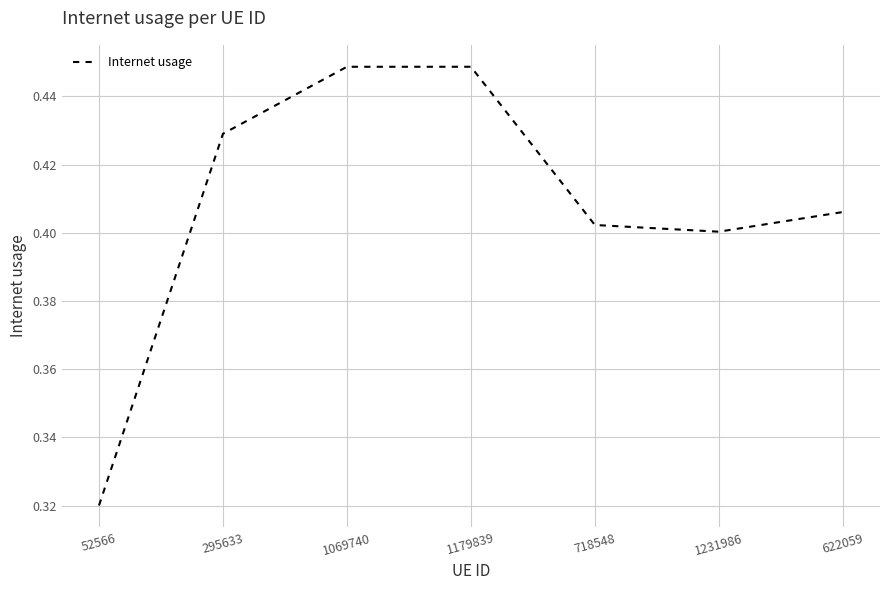

Which category has the lowest value across all series?

52566